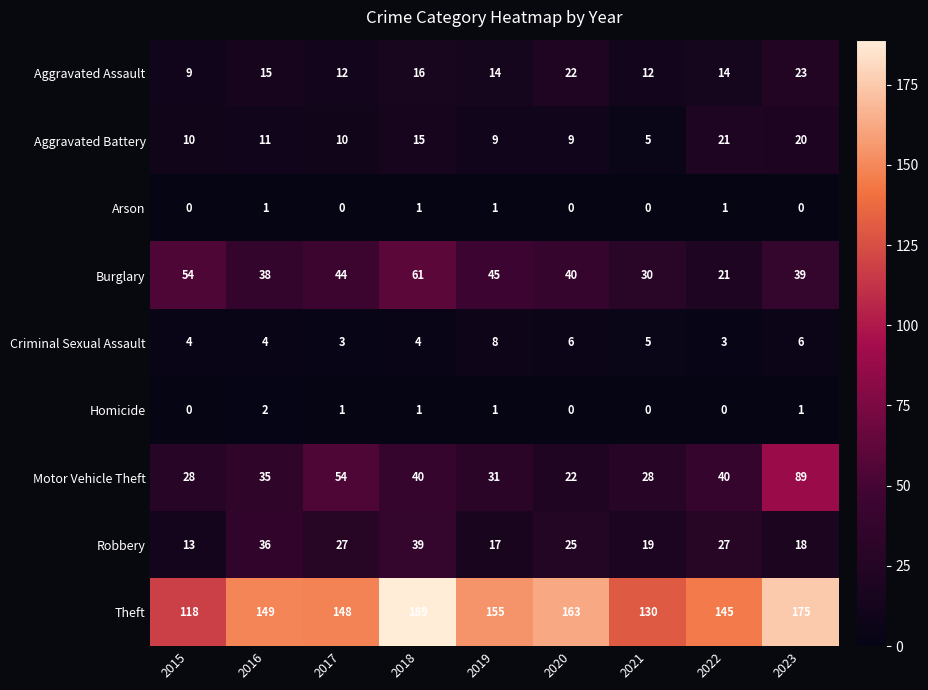

What is the maximum value shown in the chart?

189